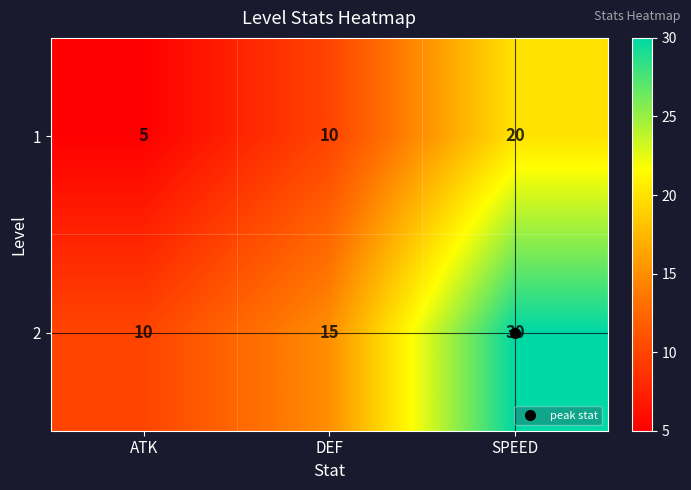

The value of 2 at ATK is 5. True or false?

False